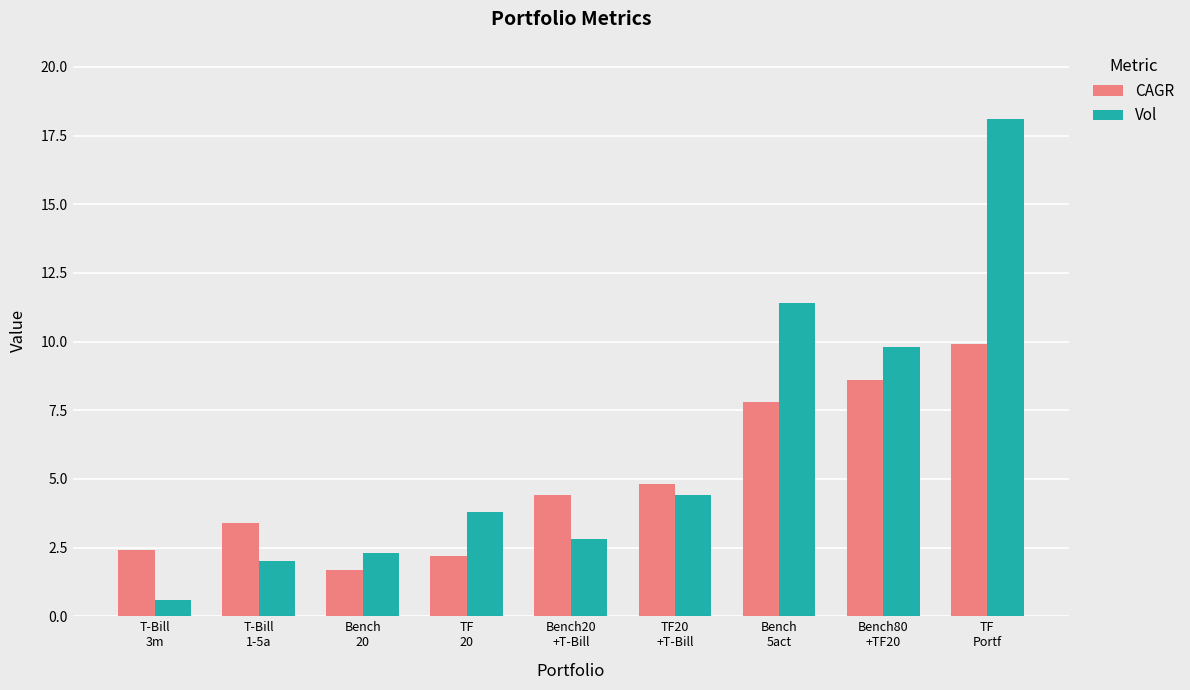

What is the total value across all series at TF
Portf?

28.0